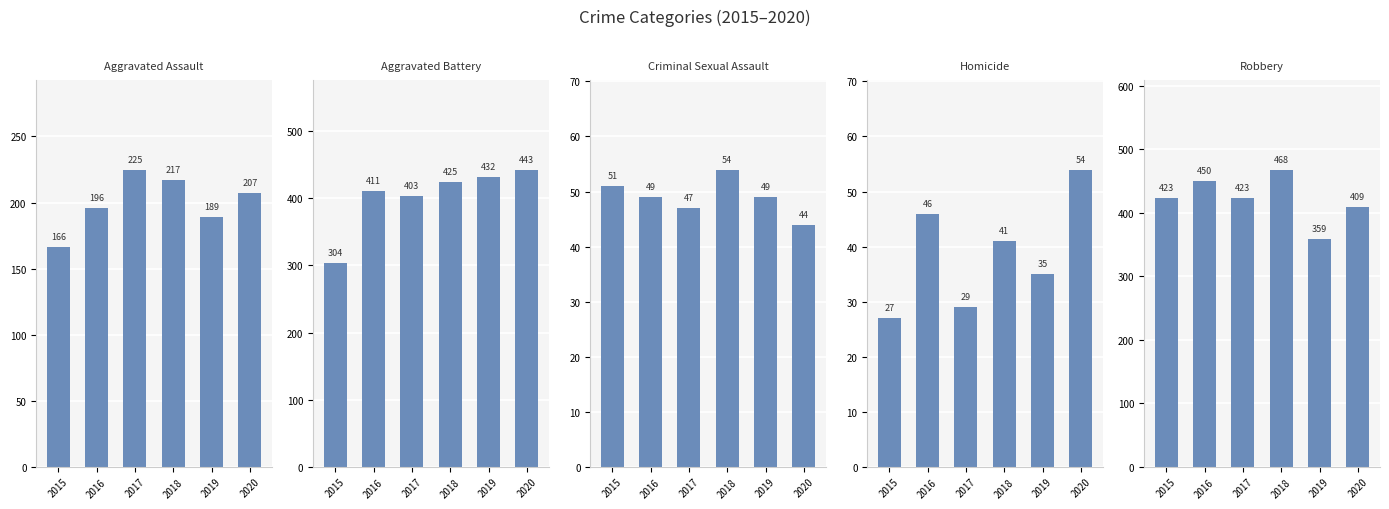

Reading right to left, what are all the values shown in this chart?

Aggravated Assault: 207	189	217	225	196	166
Aggravated Battery: 443	432	425	403	411	304
Criminal Sexual Assault: 44	49	54	47	49	51
Homicide: 54	35	41	29	46	27
Robbery: 409	359	468	423	450	423